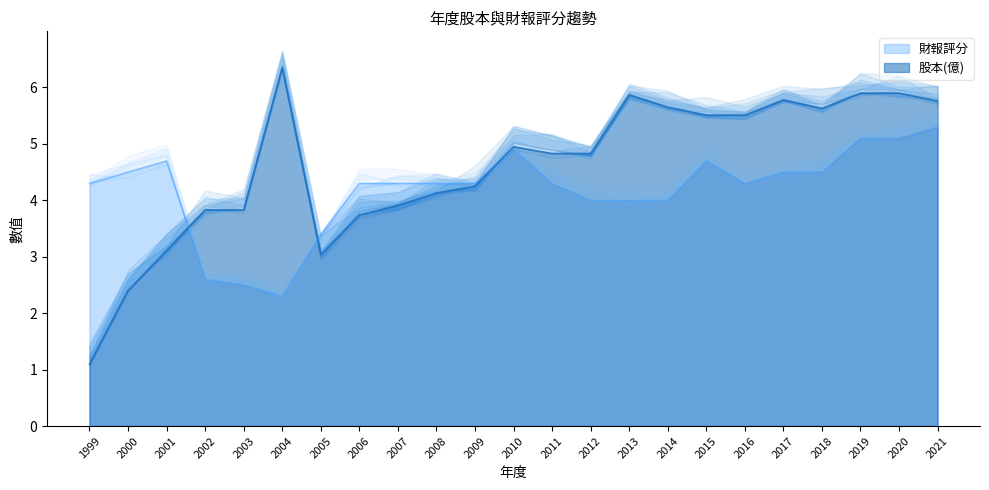

How many data points in 財報評分 are above 4?

16